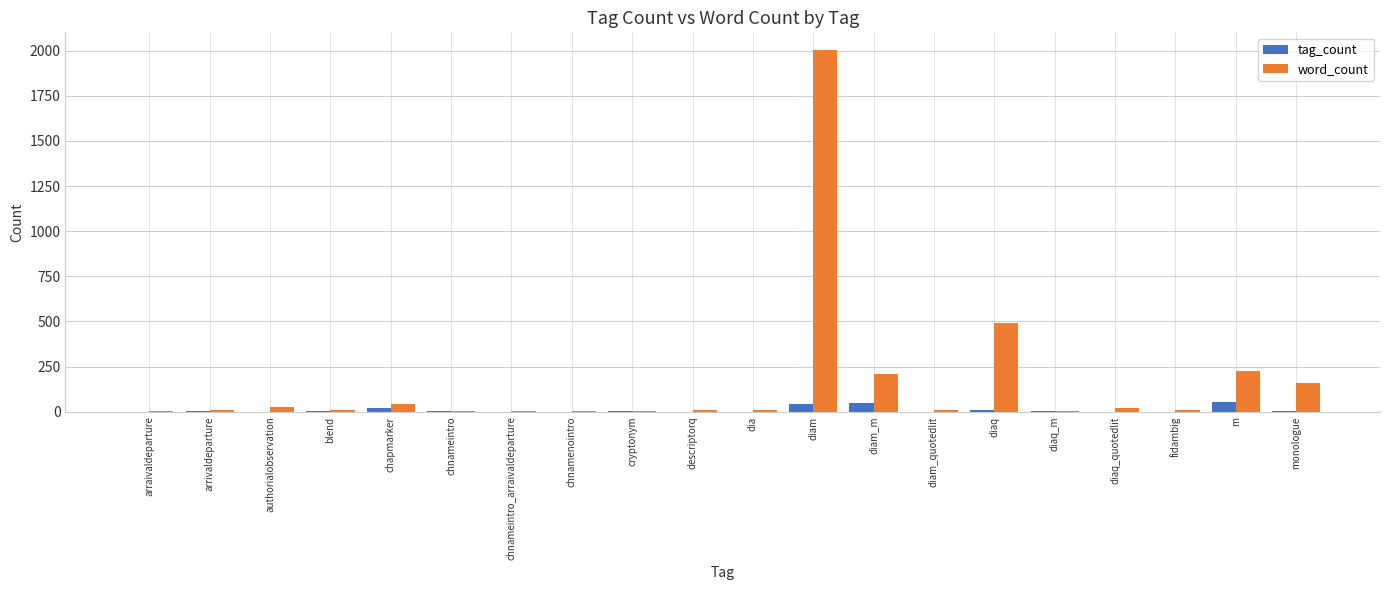

Are the bars grouped side by side (vs. stacked)?

Yes